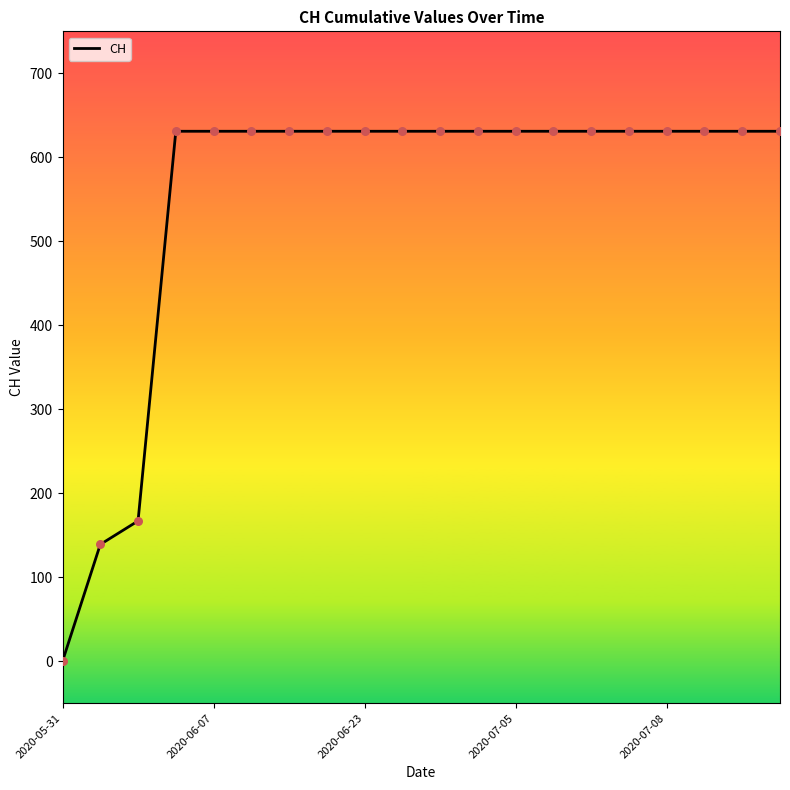

What is the maximum value shown in the chart?

631